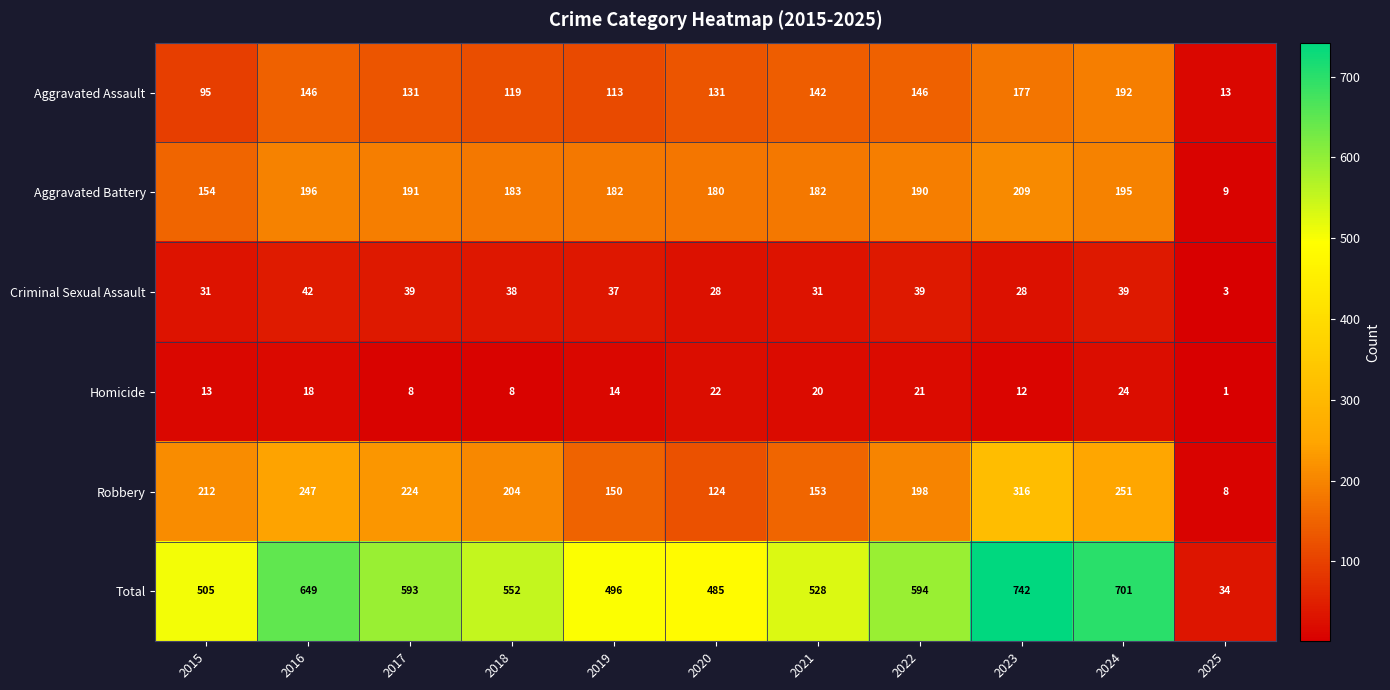

Rank the categories by Total value from lowest to highest.

2025, 2020, 2019, 2015, 2021, 2018, 2017, 2022, 2016, 2024, 2023